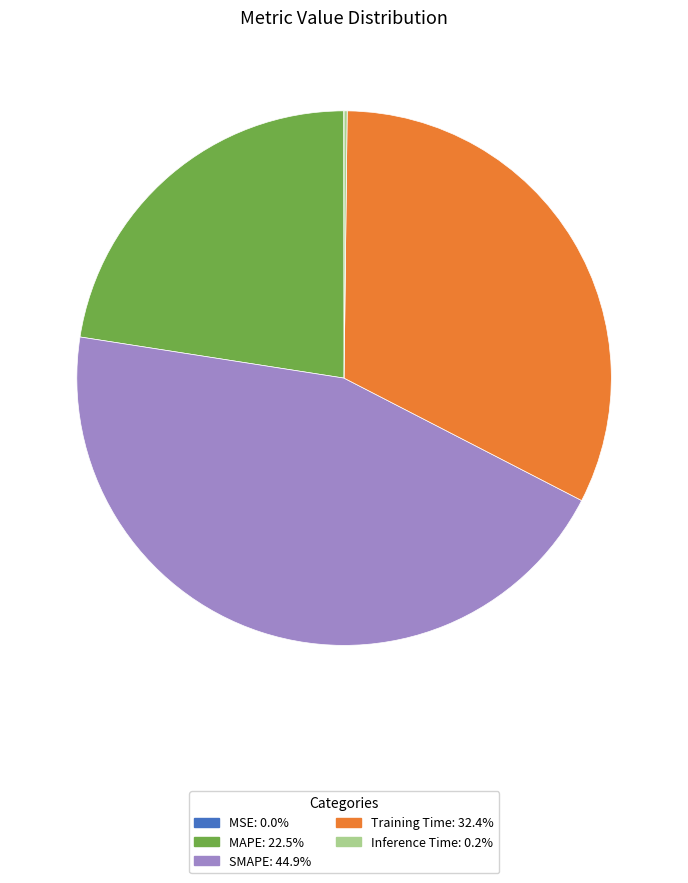

Which has a higher value, SMAPE or MAPE?

SMAPE